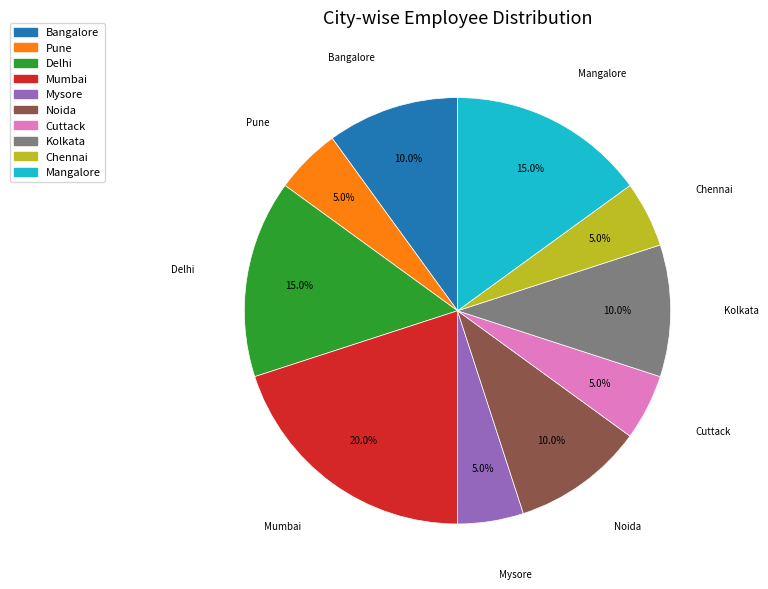

How many slices are in this pie chart?

10